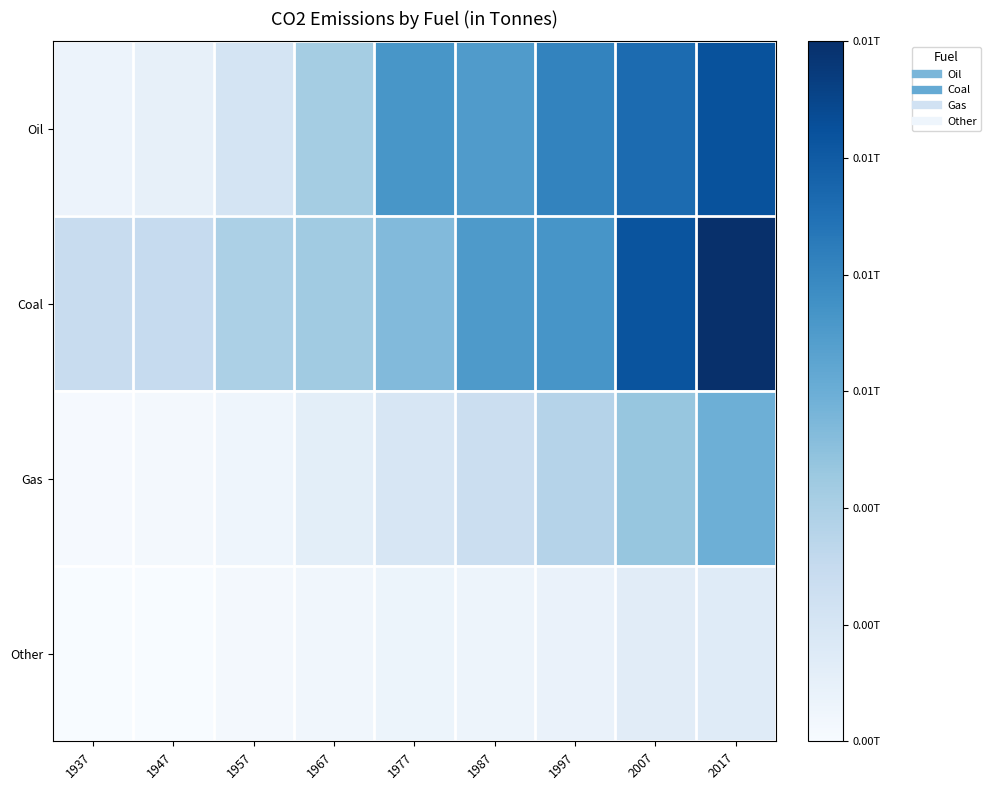

At which category does the chart reach its peak across all series?

2017